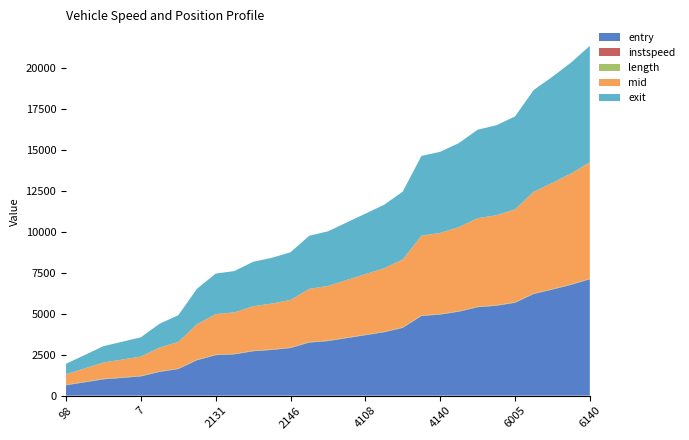

Reading right to left, list all the values displayed in this chart.

entry: 6140.0=7113.9	6007.0=6772.5	6020.0=6483.9	6014.0=6213.7	6005.0=5674.0	4155.0=5494.0	4006.0=5403.7	4138.0=5132.2	4140.0=4954.0	4069.0=4870.3	4012.0=4143.8	4141.0=3873.9	4108.0=3693.9	2085.0=3513.9	2099.0=3333.8	2103.0=3243.8	2146.0=2907.0	2012.0=2794.0	2035.0=2712.8	2093.0=2524.1	2131.0=2472.3	2015.0=2163.7	132.0=1623.8	68.0=1451.1	7.0=1174.0	3.0=1083.8	39.0=993.8	2.0=813.9	98.0=634.1
instspeed: 6140.0=8.2	6007.0=10.3	6020.0=8.4	6014.0=7.9	6005.0=8.9	4155.0=9.5	4006.0=8.5	4138.0=9.6	4140.0=9.5	4069.0=8.7	4012.0=8.0	4141.0=8.3	4108.0=8.4	2085.0=8.4	2099.0=8.2	2103.0=8.9	2146.0=8.7	2012.0=8.9	2035.0=7.9	2093.0=10.0	2131.0=9.8	2015.0=8.1	132.0=8.7	68.0=8.8	7.0=9.4	3.0=8.2	39.0=9.3	2.0=9.0	98.0=9.9
length: 6140.0=27.8	6007.0=27.8	6020.0=27.8	6014.0=27.8	6005.0=27.8	4155.0=27.8	4006.0=27.8	4138.0=27.8	4140.0=27.8	4069.0=27.8	4012.0=27.8	4141.0=27.8	4108.0=27.8	2085.0=27.8	2099.0=27.8	2103.0=27.8	2146.0=27.8	2012.0=27.8	2035.0=27.8	2093.0=27.8	2131.0=27.8	2015.0=27.8	132.0=27.8	68.0=27.8	7.0=27.8	3.0=27.8	39.0=27.8	2.0=27.8	98.0=27.8
mid: 6140.0=7115.2	6007.0=6773.5	6020.0=6485.3	6014.0=6215.0	6005.0=5675.3	4155.0=5495.3	4006.0=5405.0	4138.0=5133.3	4140.0=4955.3	4069.0=4871.3	4012.0=4145.1	4141.0=3875.2	4108.0=3695.2	2085.0=3515.2	2099.0=3335.1	2103.0=3245.1	2146.0=2908.1	2012.0=2795.3	2035.0=2714.1	2093.0=2525.4	2131.0=2473.4	2015.0=2165.2	132.0=1625.1	68.0=1452.2	7.0=1175.3	3.0=1085.1	39.0=995.2	2.0=815.2	98.0=635.5
exit: 6140.0=7117.0	6007.0=6775.7	6020.0=6487.5	6014.0=6216.9	6005.0=5677.4	4155.0=5497.0	4006.0=5406.9	4138.0=5134.9	4140.0=4957.5	4069.0=4873.7	4012.0=4147.4	4141.0=3877.5	4108.0=3697.7	2085.0=3517.4	2099.0=3337.5	2103.0=3246.9	2146.0=2910.0	2012.0=2797.4	2035.0=2716.1	2093.0=2527.6	2131.0=2475.1	2015.0=2167.0	132.0=1627.0	68.0=1453.9	7.0=1177.1	3.0=1087.2	39.0=996.9	2.0=817.0	98.0=637.6